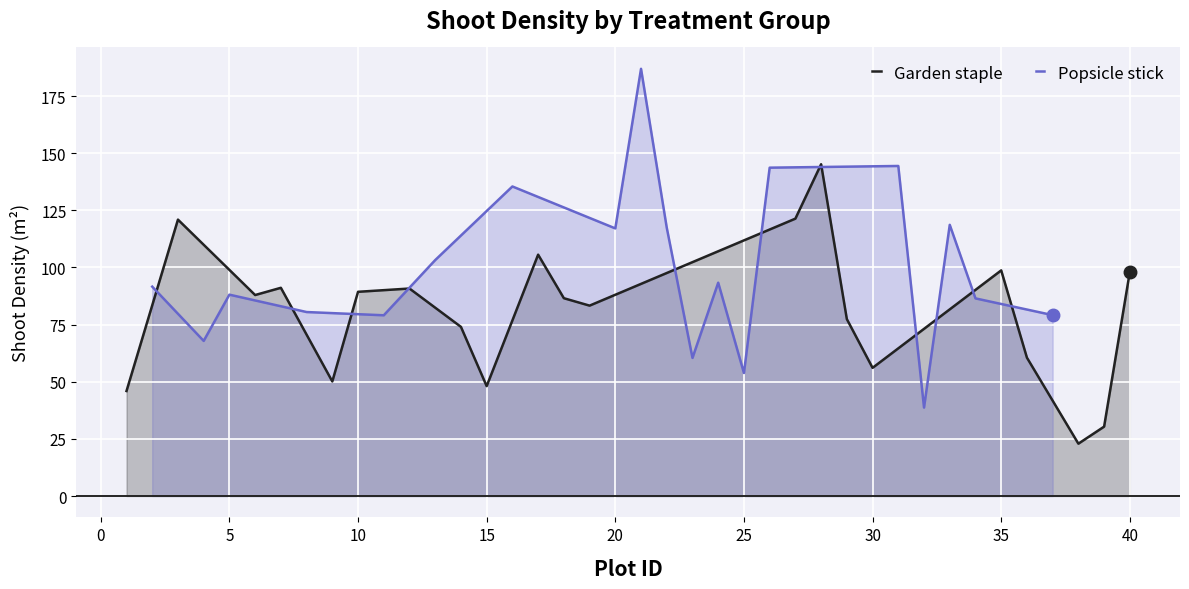

The Popsicle stick series shows 117.1 at 20. True or false?

True